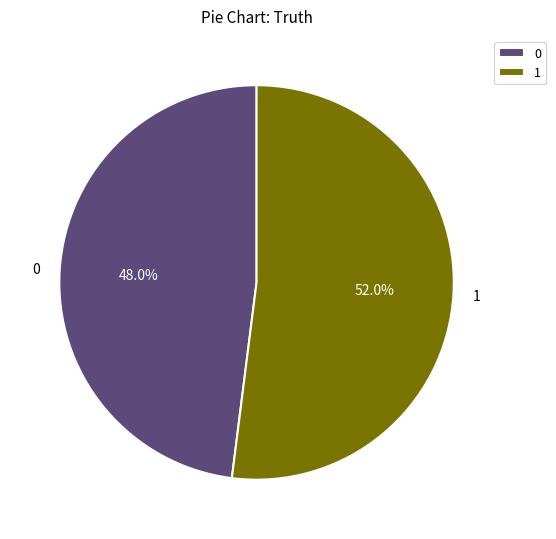

Which slice is the largest?

1